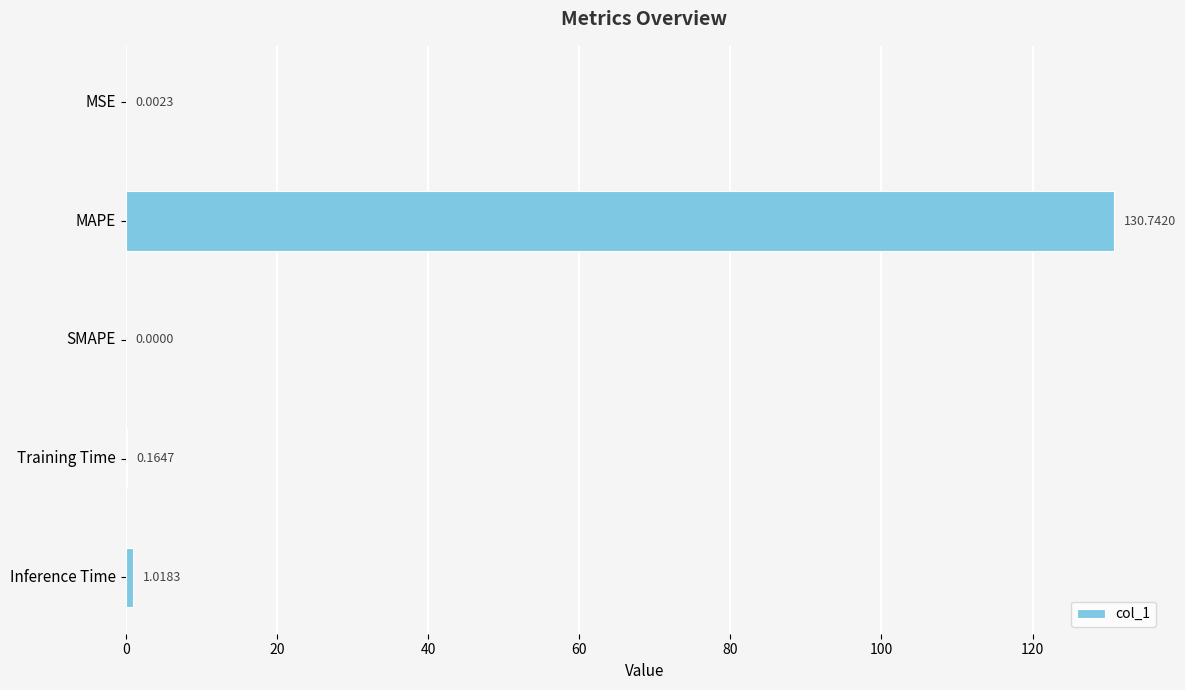

Which label corresponds to the largest value in the chart?

MAPE